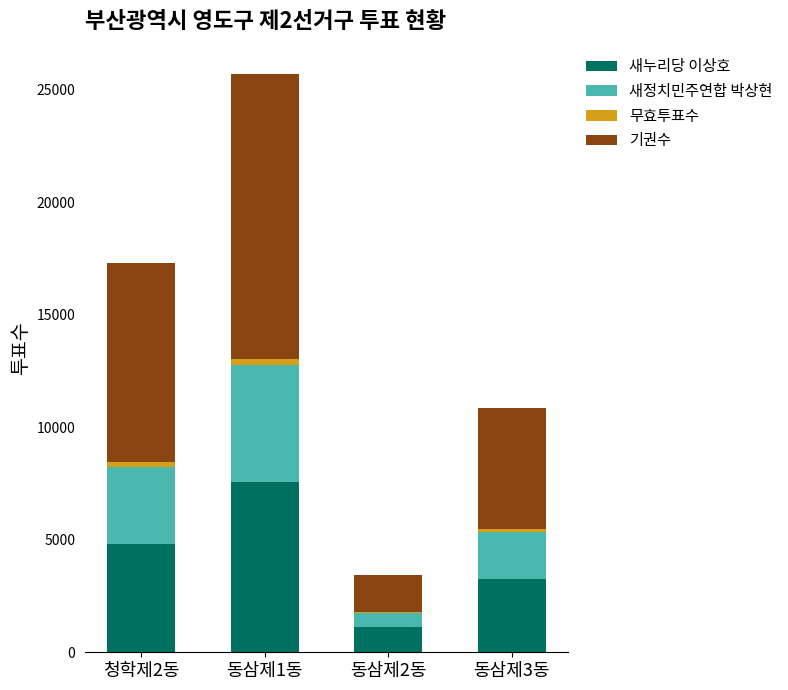

The value of 새누리당 이상호 at 동삼제1동 is 7588. True or false?

True